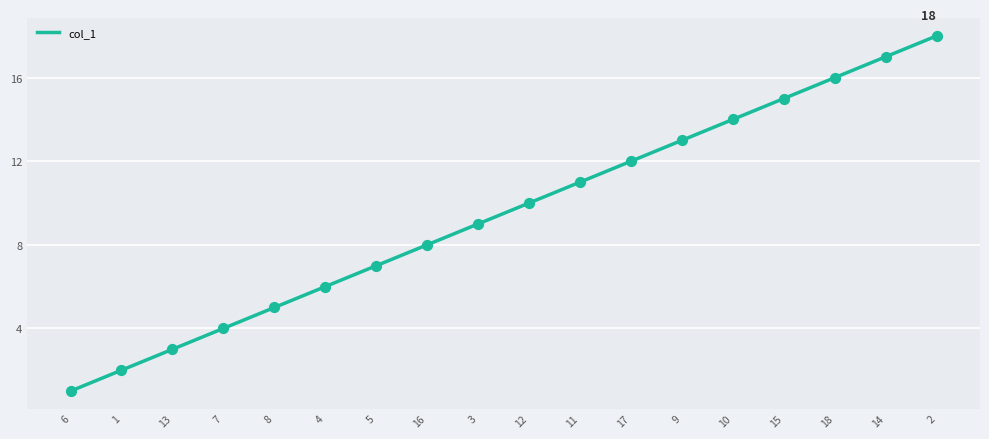

Between 16 and 8, which is larger?

16